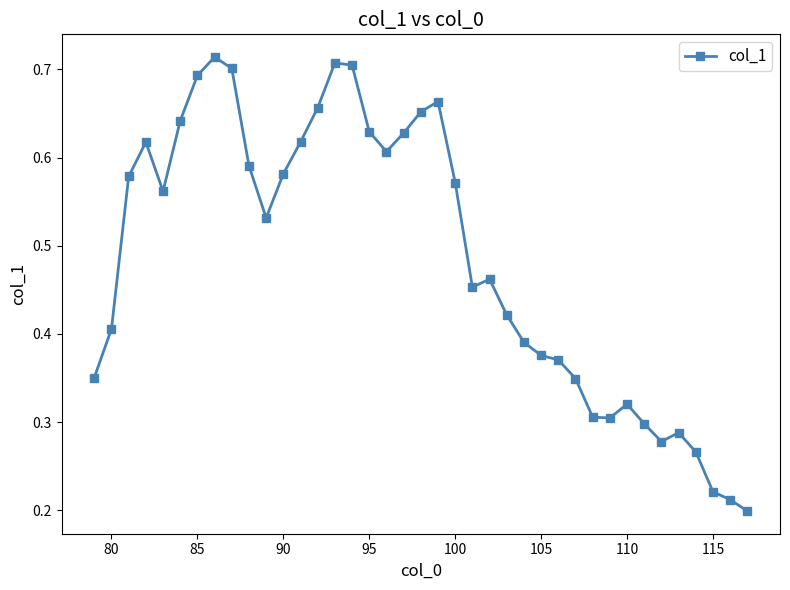

True or false: there are more than 2 points higher than both neighbors.

True